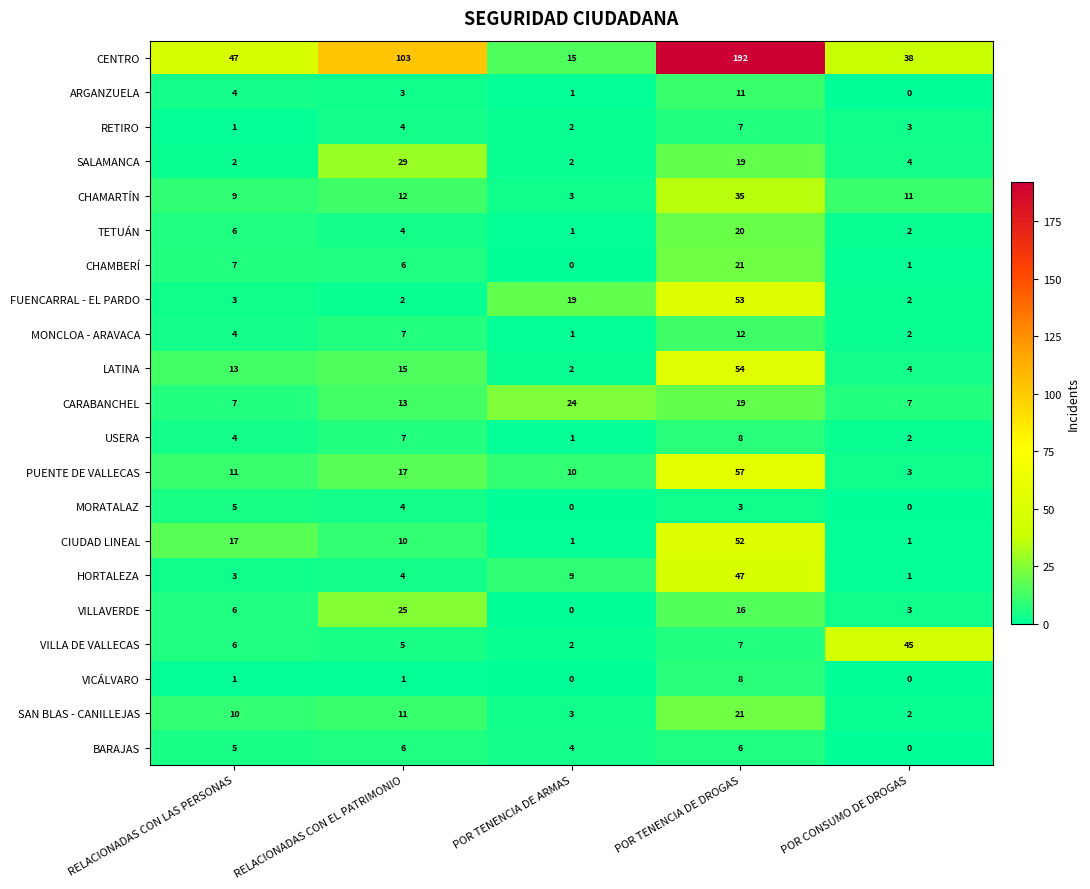

True or false: CIUDAD LINEAL has a value of 17 at RELACIONADAS CON LAS PERSONAS.

True